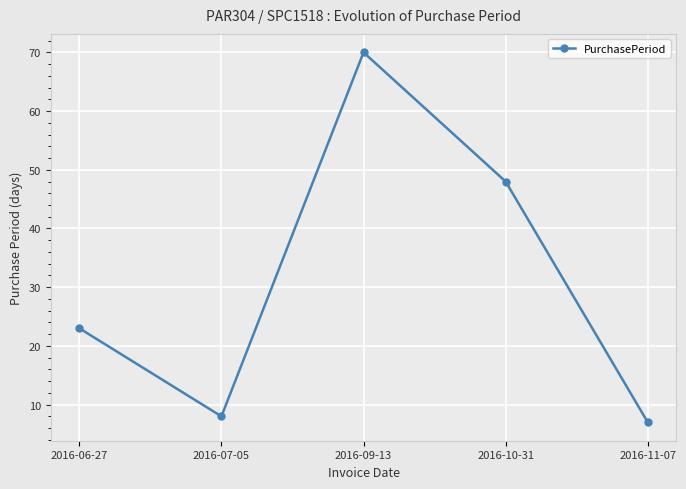

What is the difference between the values at 2016-06-27 and 2016-09-13?

47